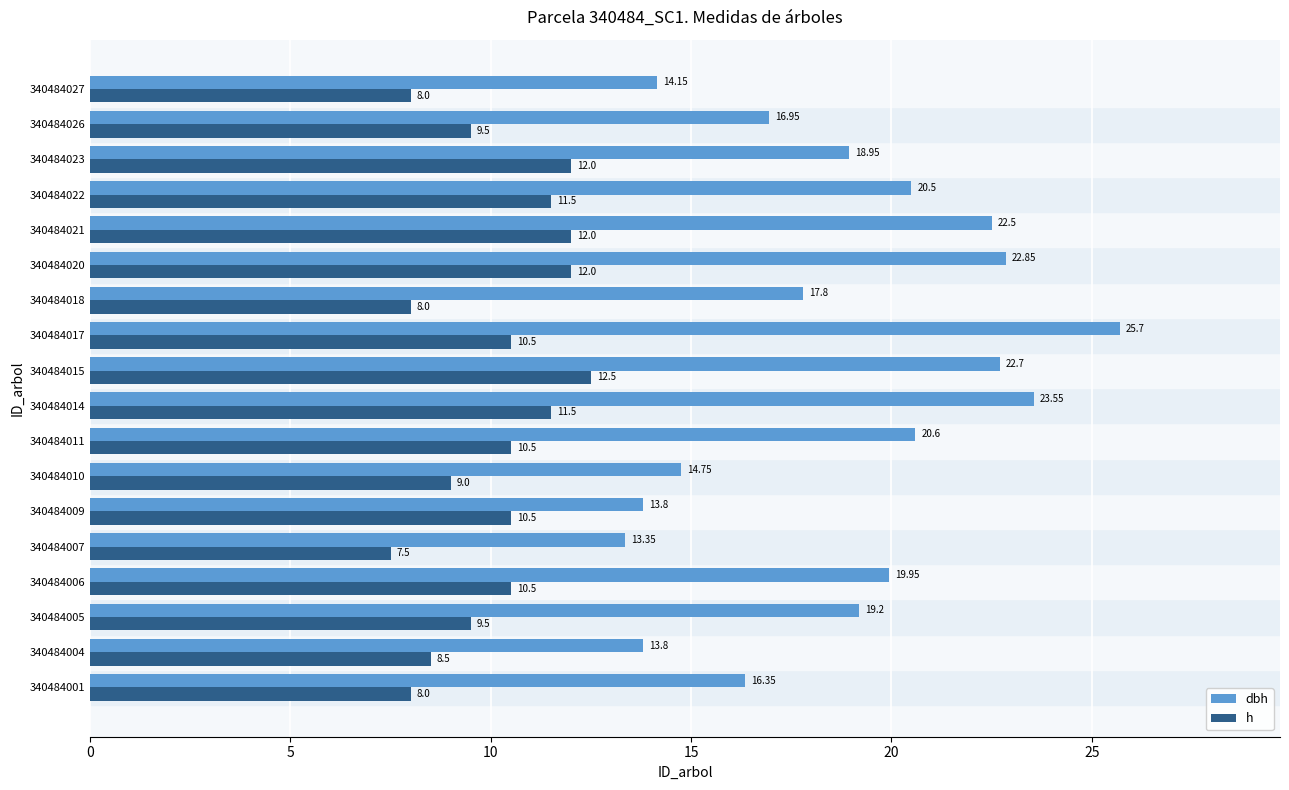

List the series in order of their overall mean, lowest first.

h, dbh